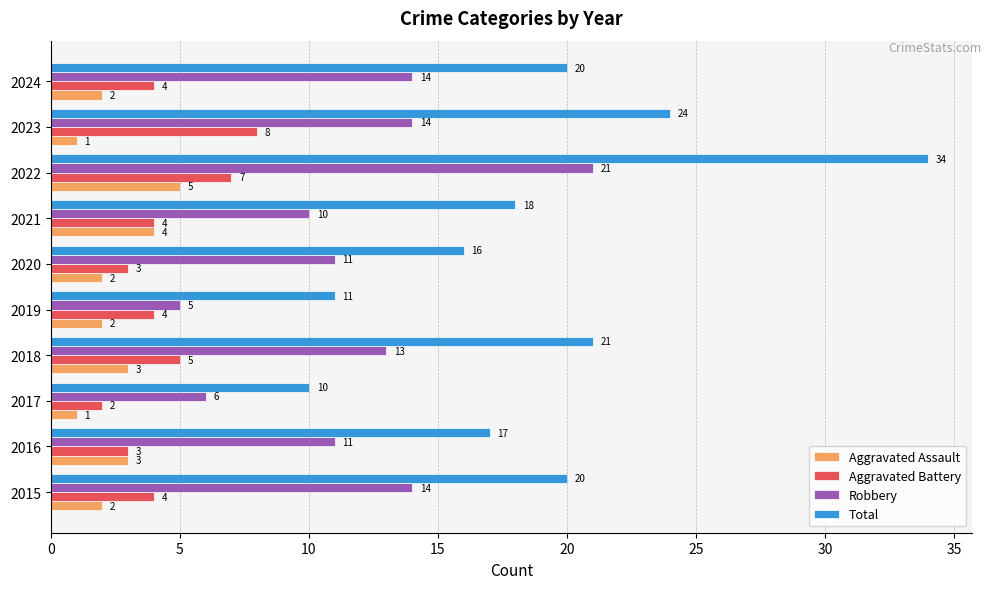

At which label does Aggravated Battery reach its peak?

2023